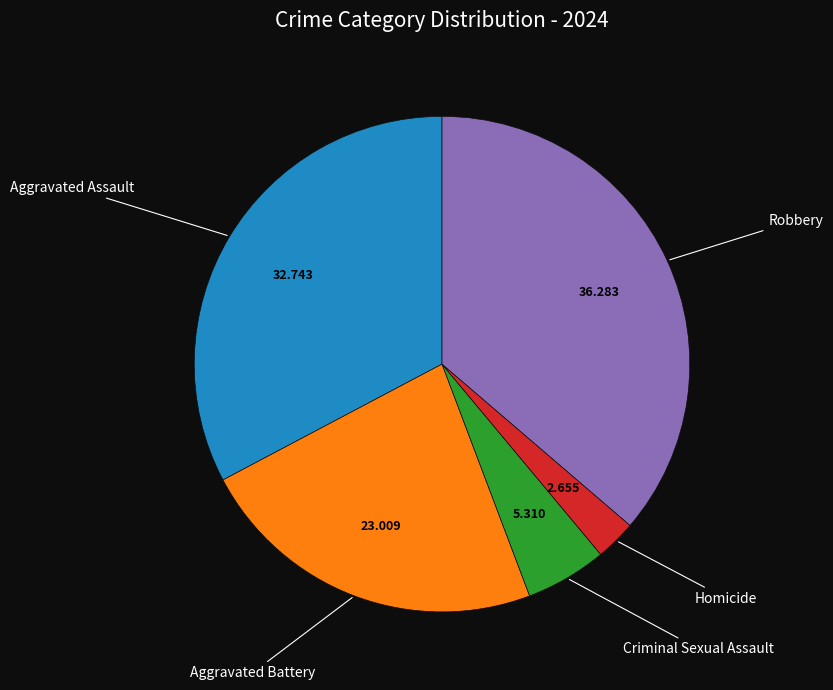

How many segments does this pie chart have?

5